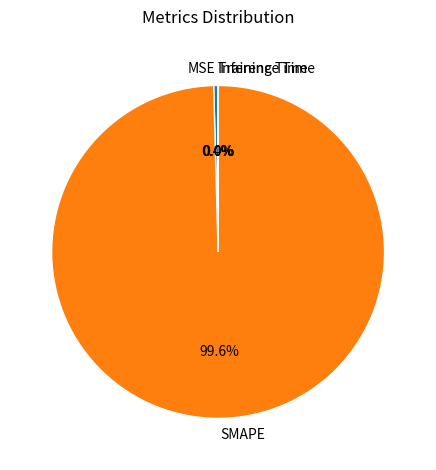

What is the largest slice in the pie chart?

SMAPE